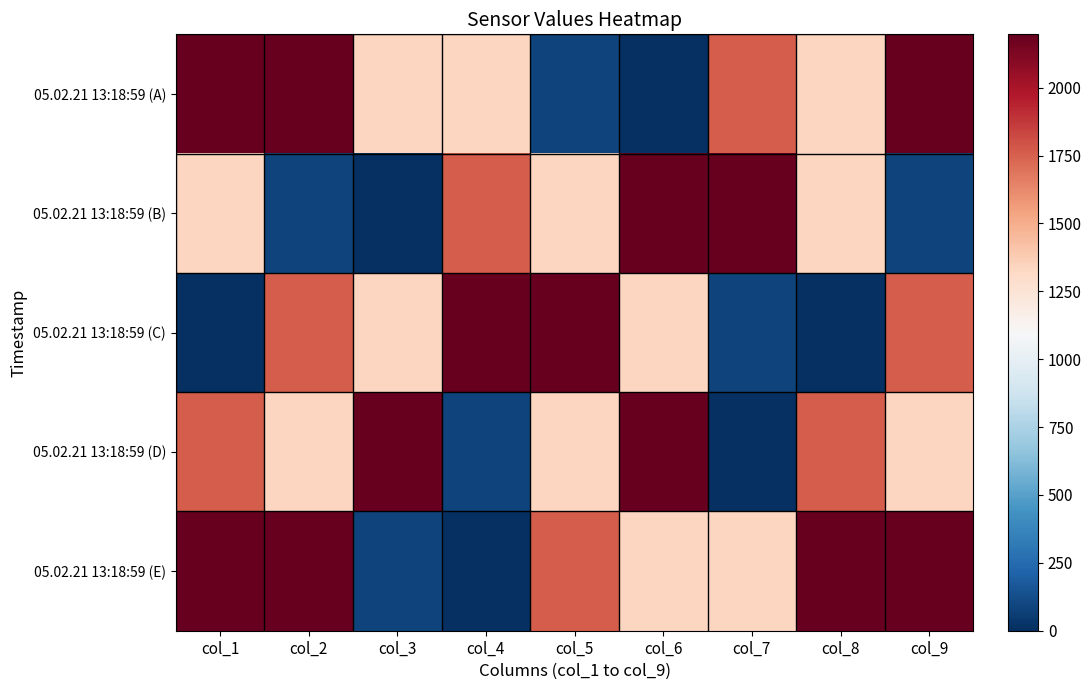

What is the difference between the highest and lowest values at col_6?

2196.2